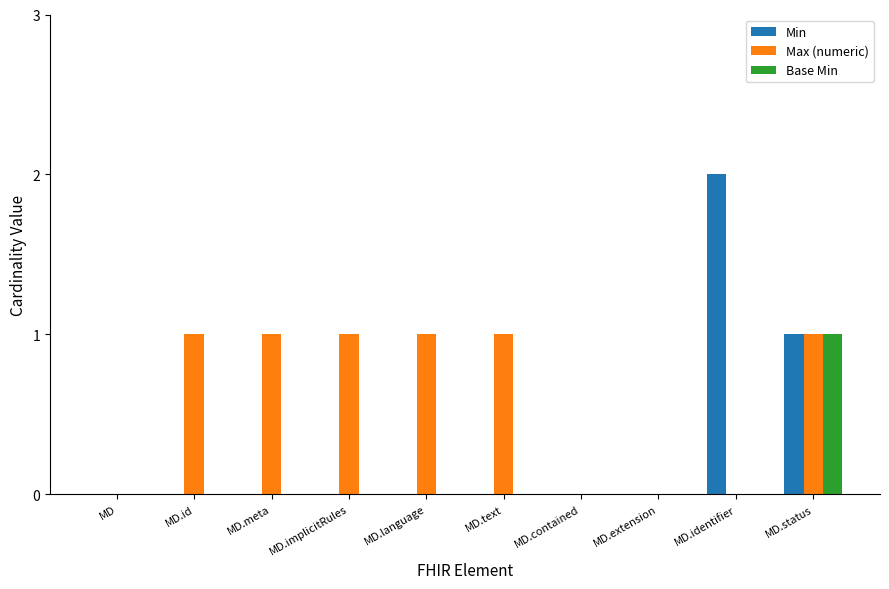

Which series changed the most between MD and MD.id?

Max (numeric)